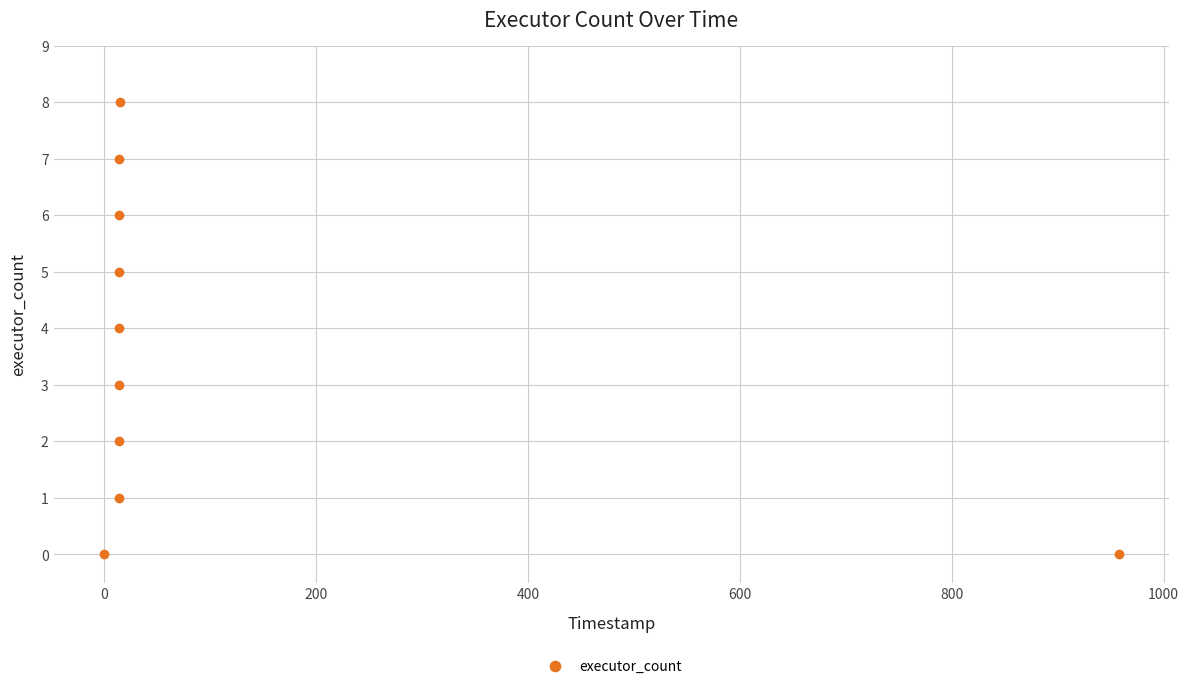

What is the difference between the maximum and minimum values?

8